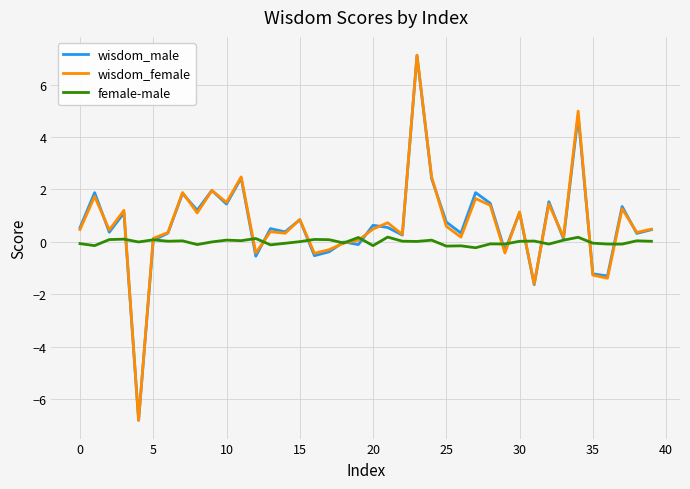

What is the difference between the maximum and second lowest values in the wisdom_female series?

8.7